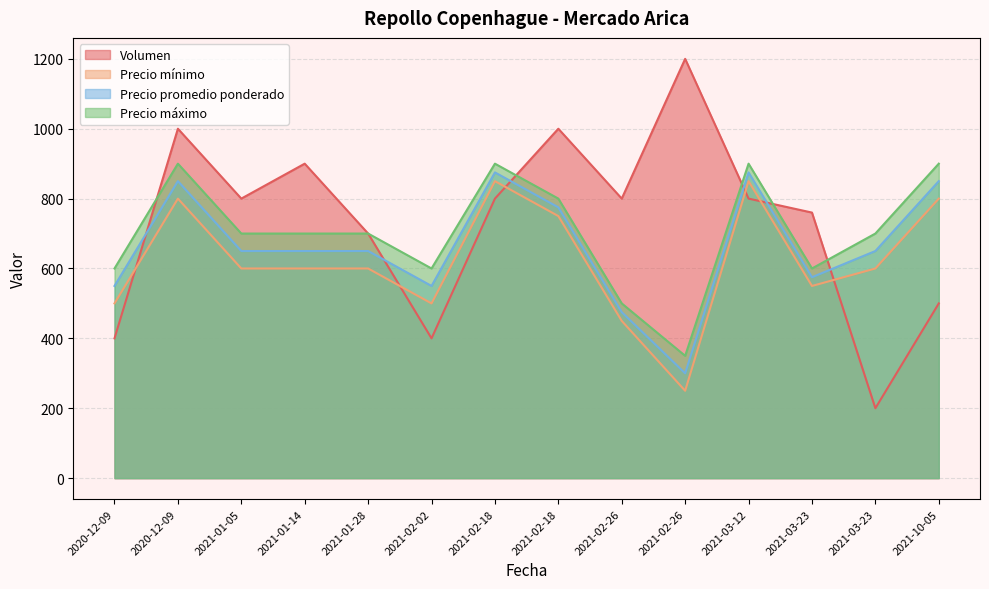

At which label does Precio mínimo first exceed 600?

2020-12-09